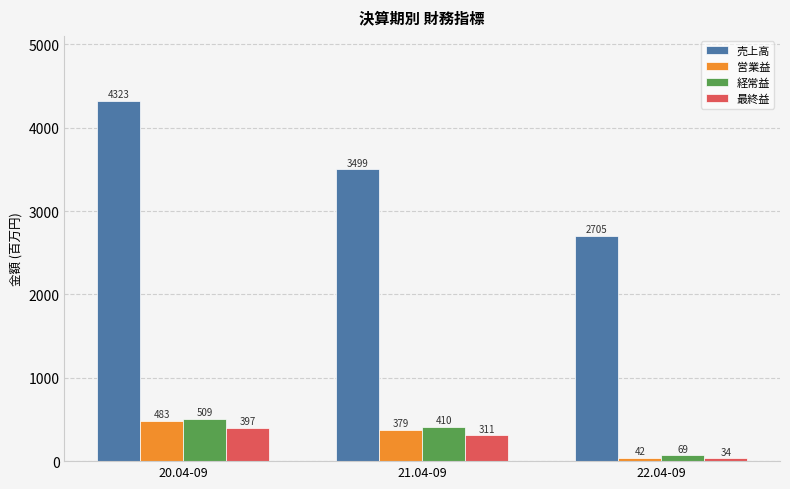

The value of 経常益 at 22.04-09 is 69. True or false?

True